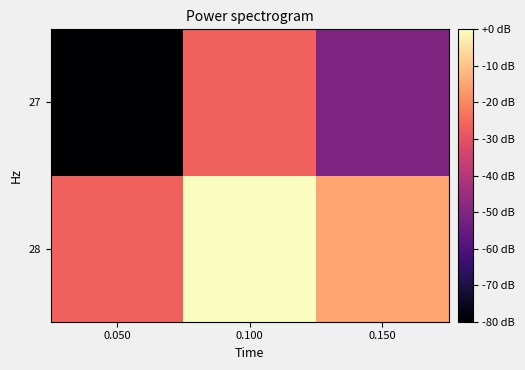

Rank the series by their average value, from lowest to highest.

27, 28